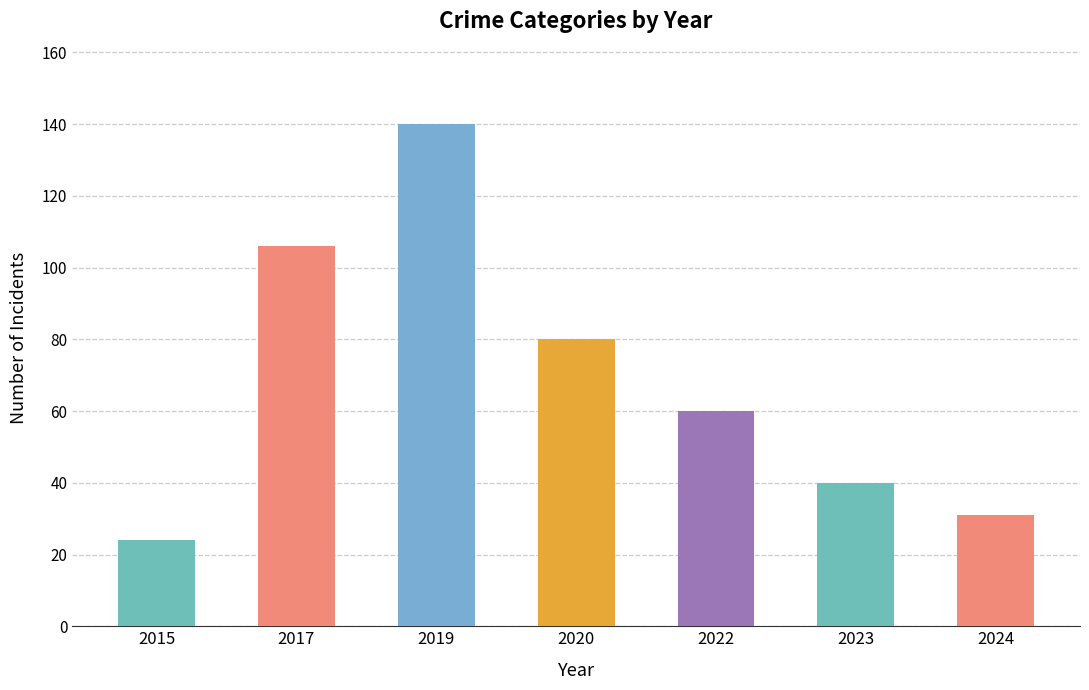

The chart shows a value of 252 at 2019. True or false?

False